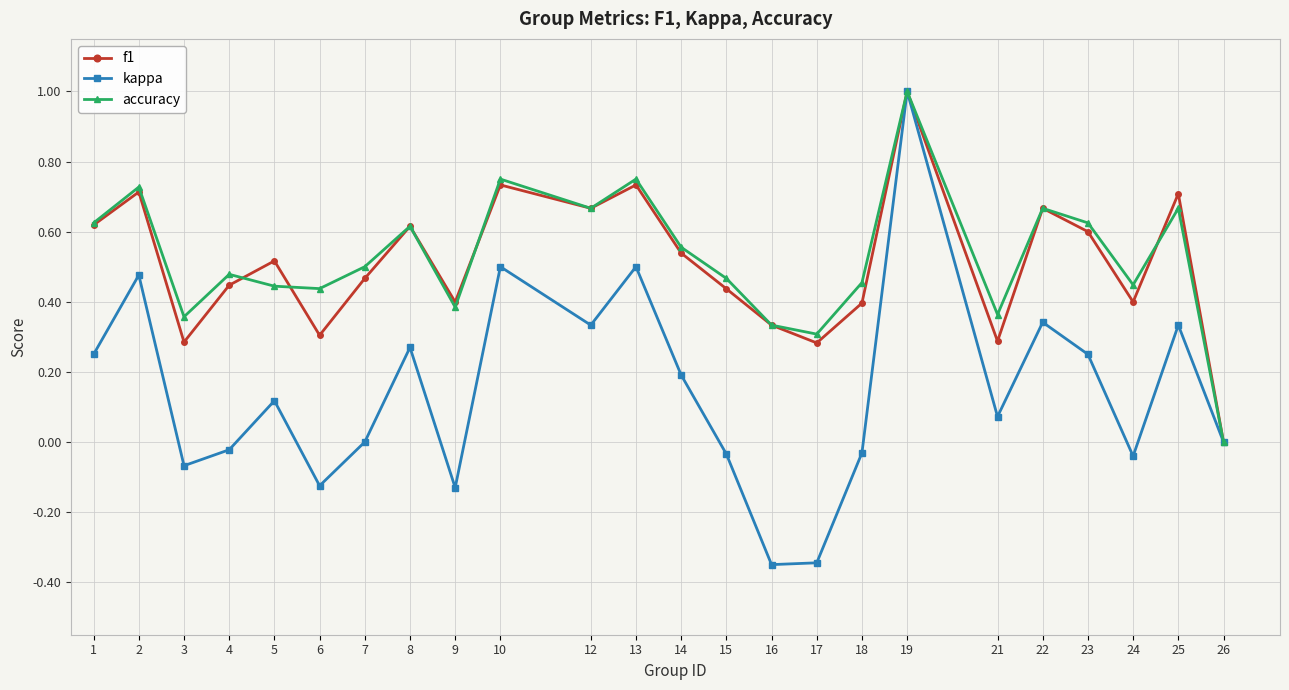

Which category has the lowest value in the f1 series?

26